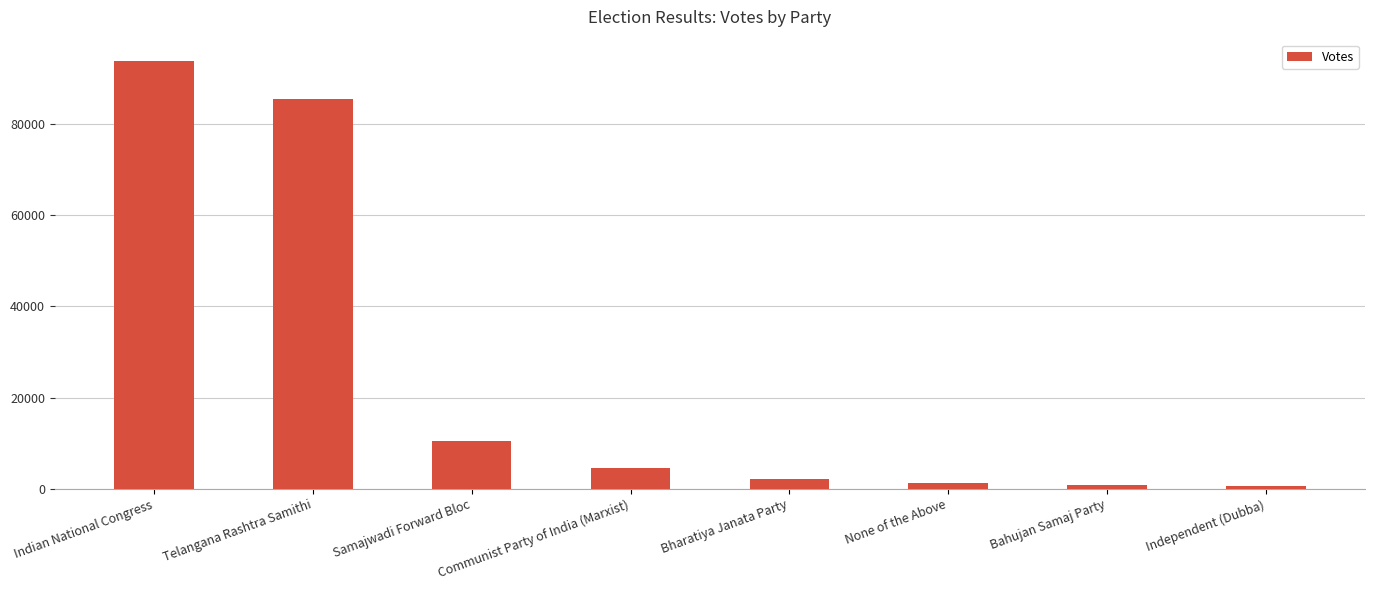

Between Indian National Congress and None of the Above, which is larger?

Indian National Congress